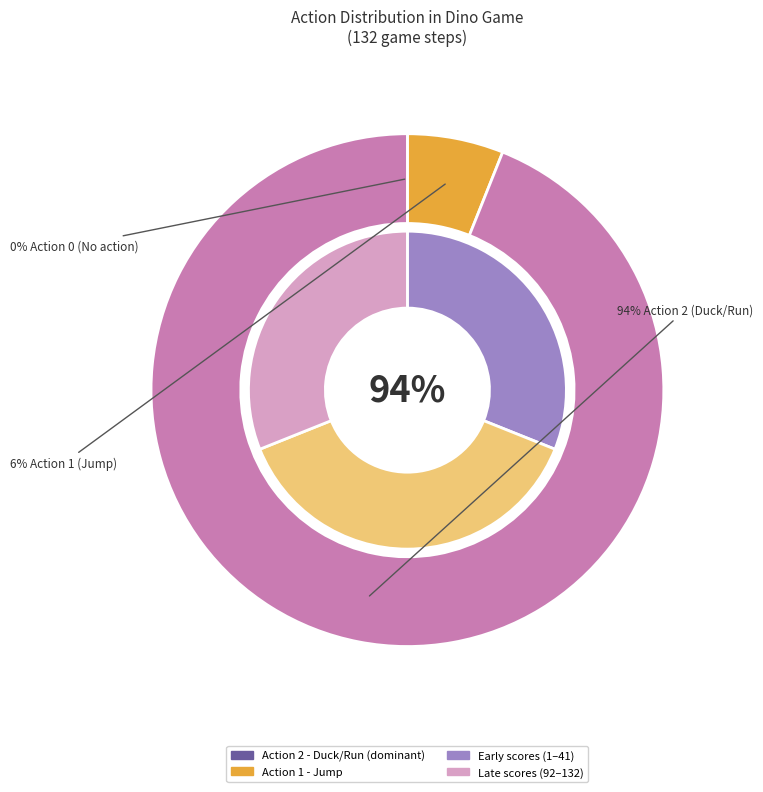

Combined, do action_2 and action_1 account for over 50%?

Yes